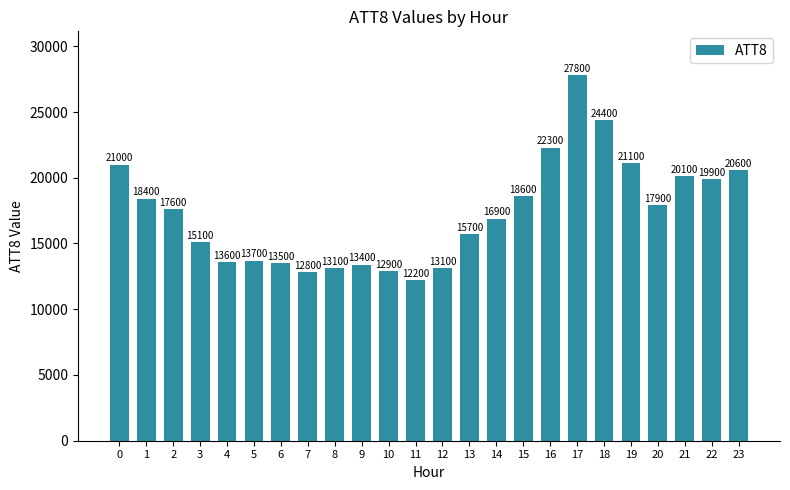

True or false: the data shows 22607 at 5.

False